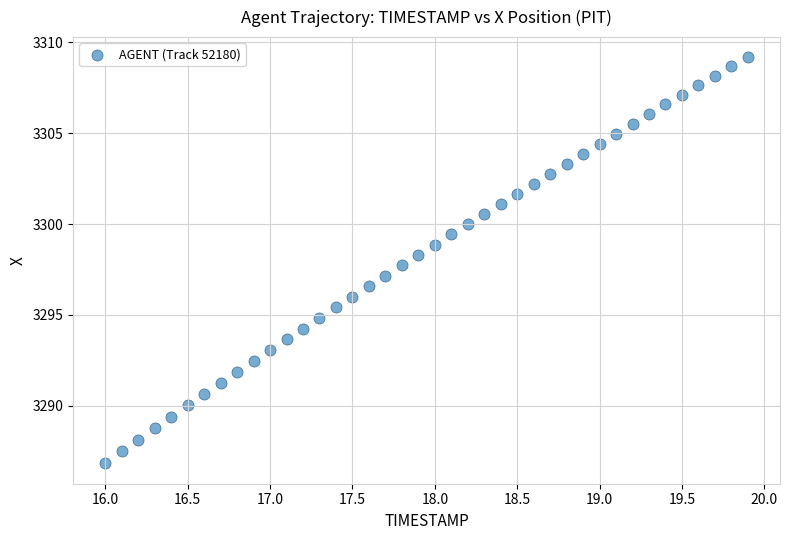

What is the range of Y values (max minus min)?

22.3